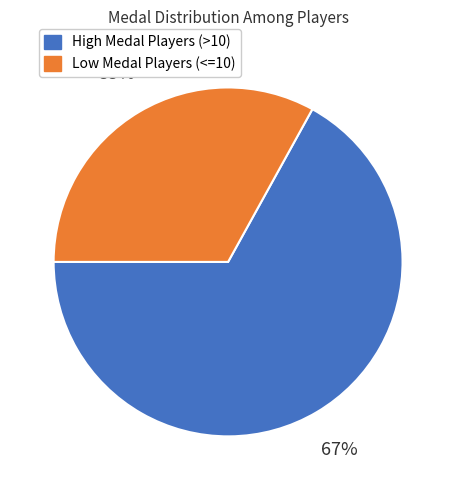

Approximately how many times larger is the value at High Medal Players (>10) compared to Low Medal Players (<=10)?

2.0